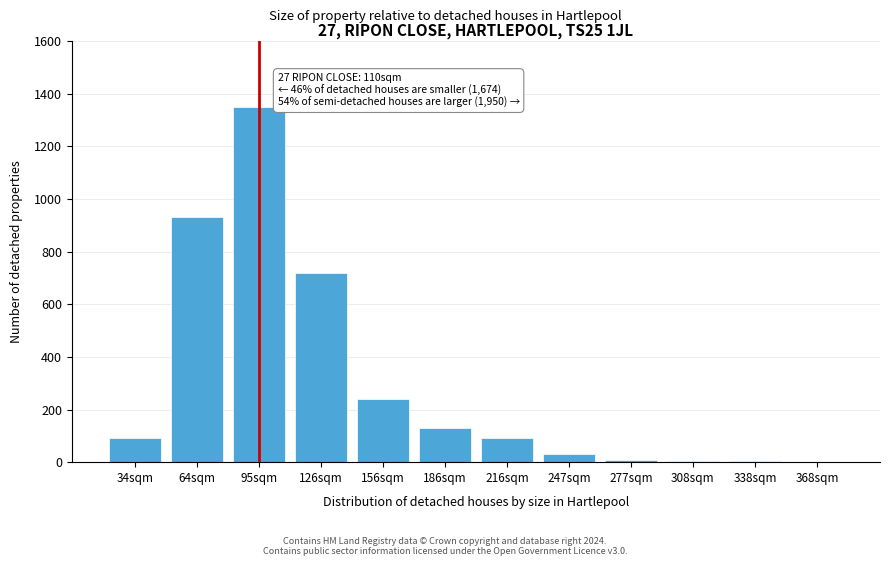

Between 34sqm and 64sqm, which is larger?

64sqm